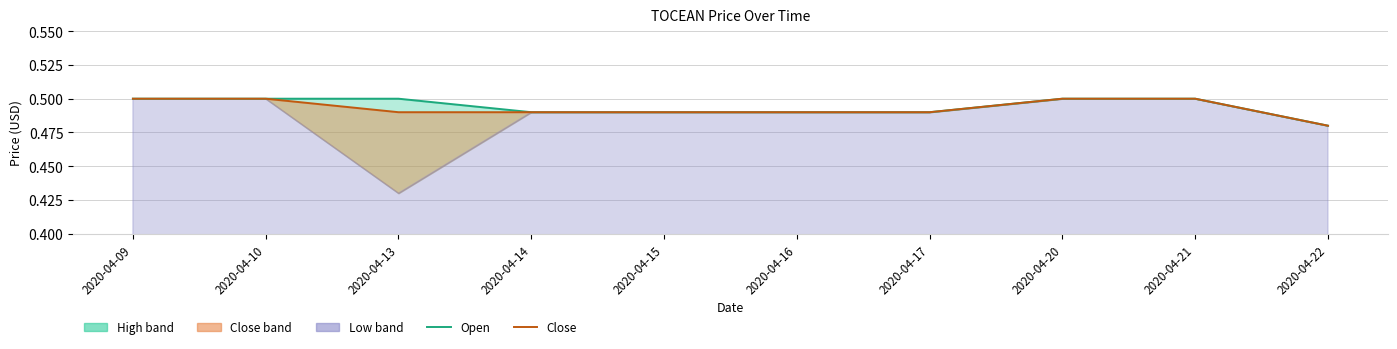

What is the value of the open point at the 9th from the left?

0.5